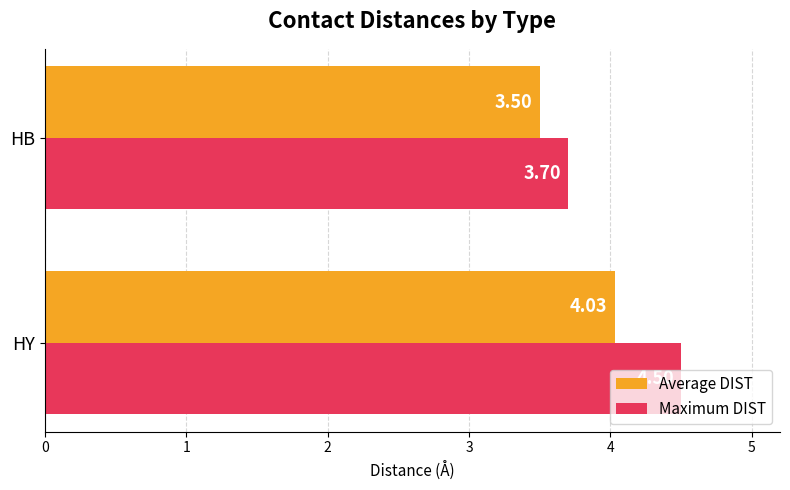

How many series are shown in this chart?

2